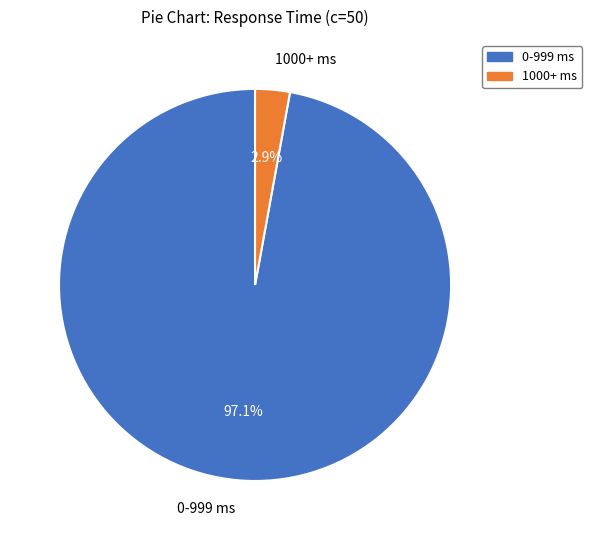

Which has a higher value, 1000+ ms or 0-999 ms?

0-999 ms